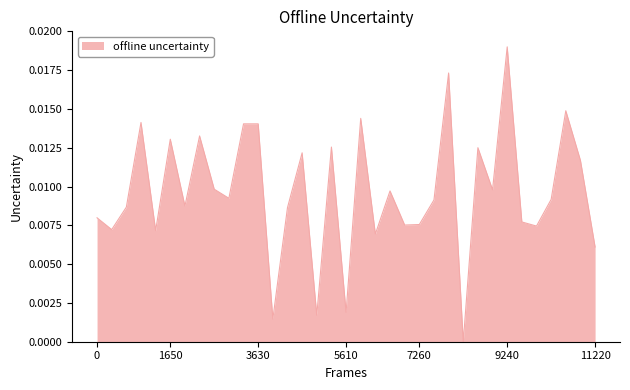

How many lines are shown in the chart?

1